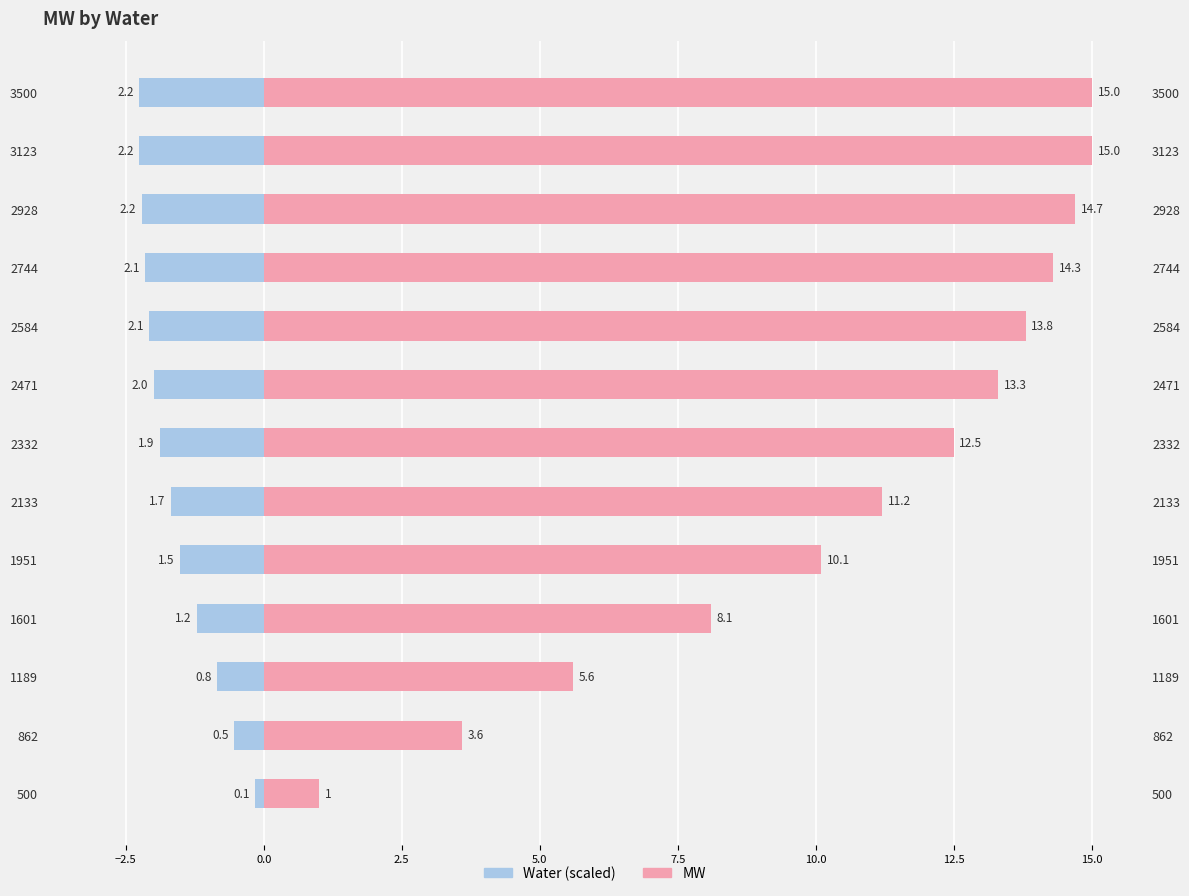

Reading left to right, transcribe all the data shown in this chart.

MW: 1.0	3.6	5.6	8.1	10.1	11.2	12.5	13.3	13.8	14.3	14.7	15.0	15.0
Water (scaled): -0.1	-0.5	-0.8	-1.2	-1.5	-1.7	-1.9	-2.0	-2.1	-2.1	-2.2	-2.2	-2.2